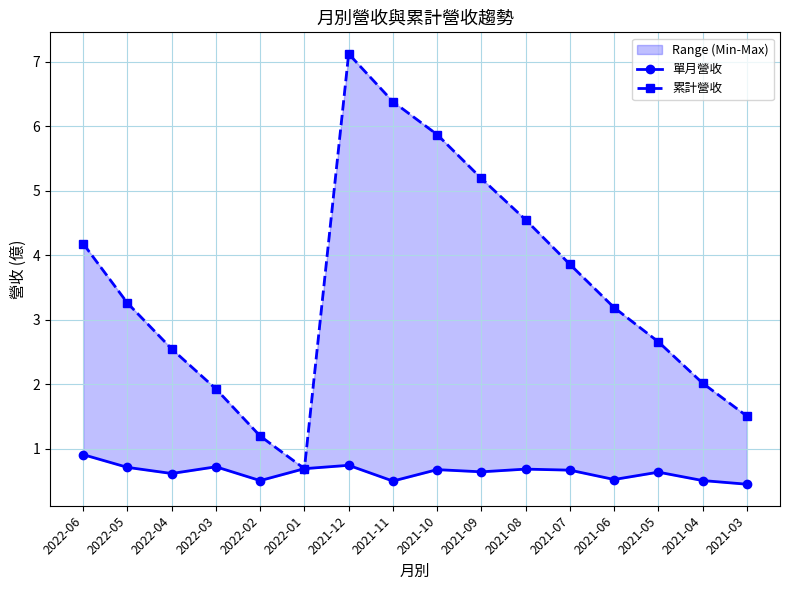

What is the spread (max minus min) of values at 2021-04?

1.5